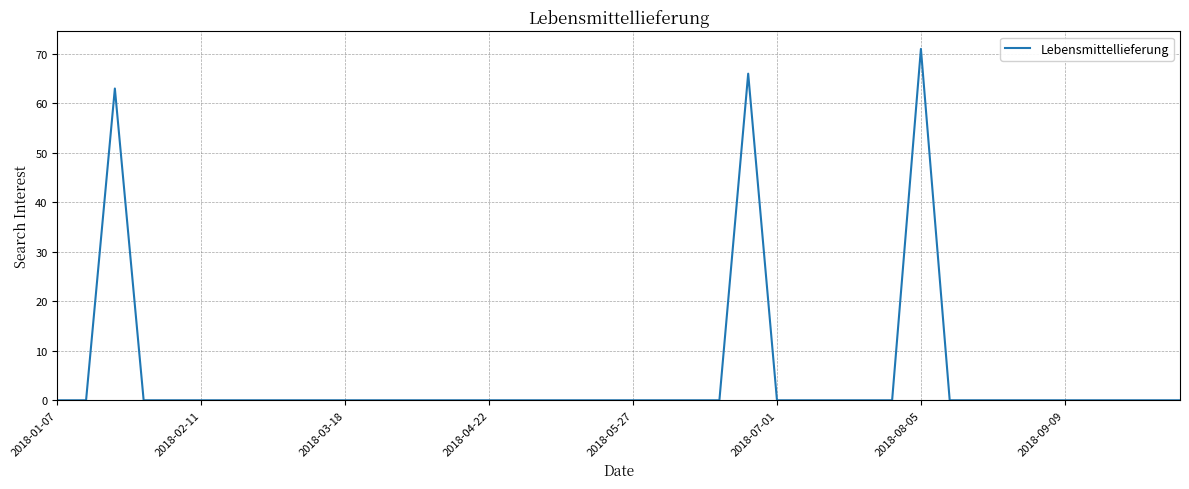

True or false: there are more than 1 points higher than both neighbors.

True